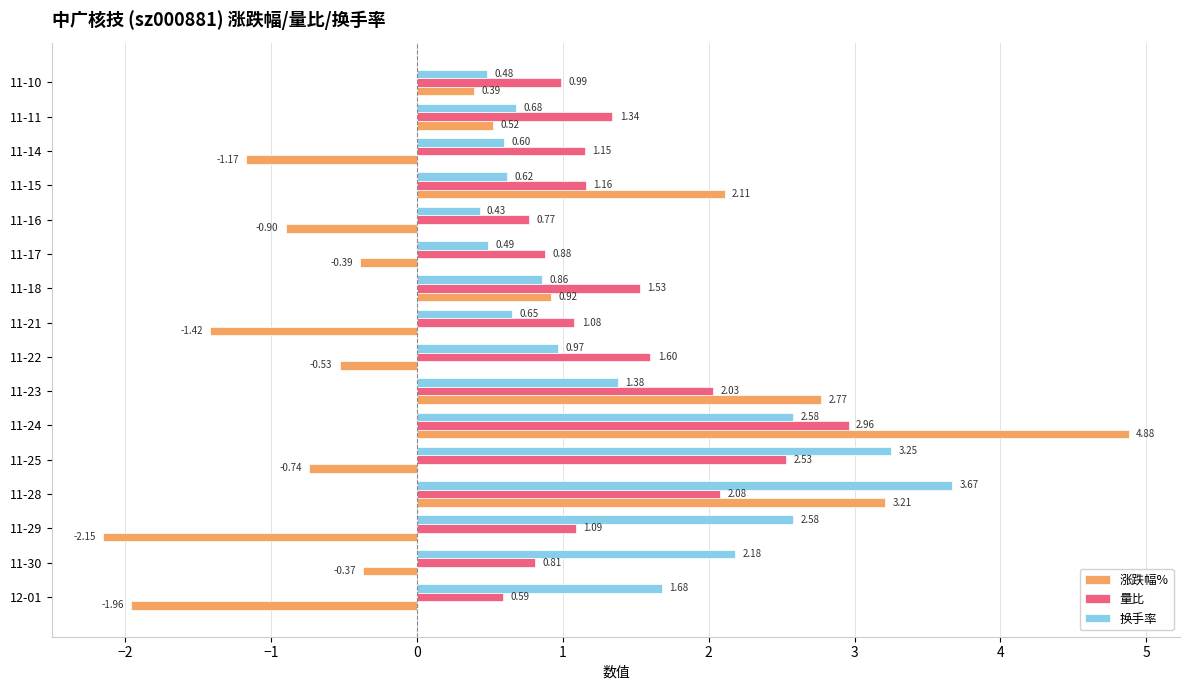

Which series has the largest total across all categories?

换手率